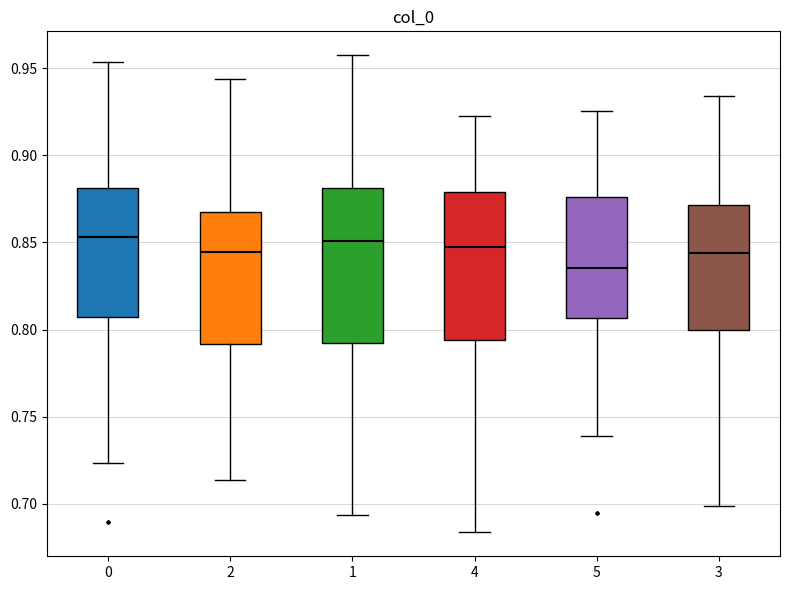

Where is the upper edge of the box at x = 3 on the y-axis? The values are not printed on the chart, so give them approximately, as read against the axis.

0.870